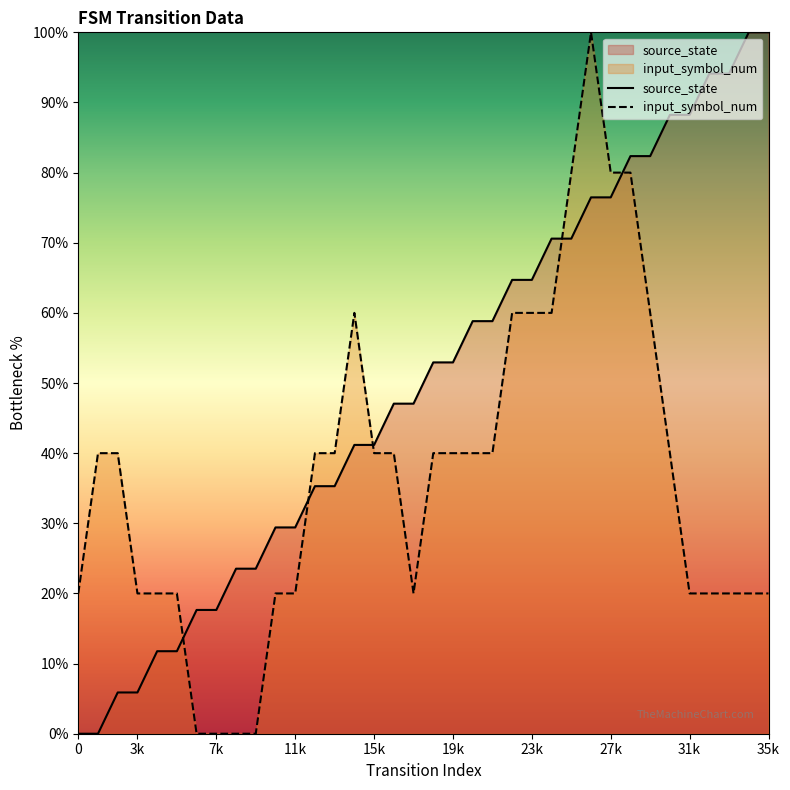

True or false: input_symbol_num and source_state cross at least once.

True